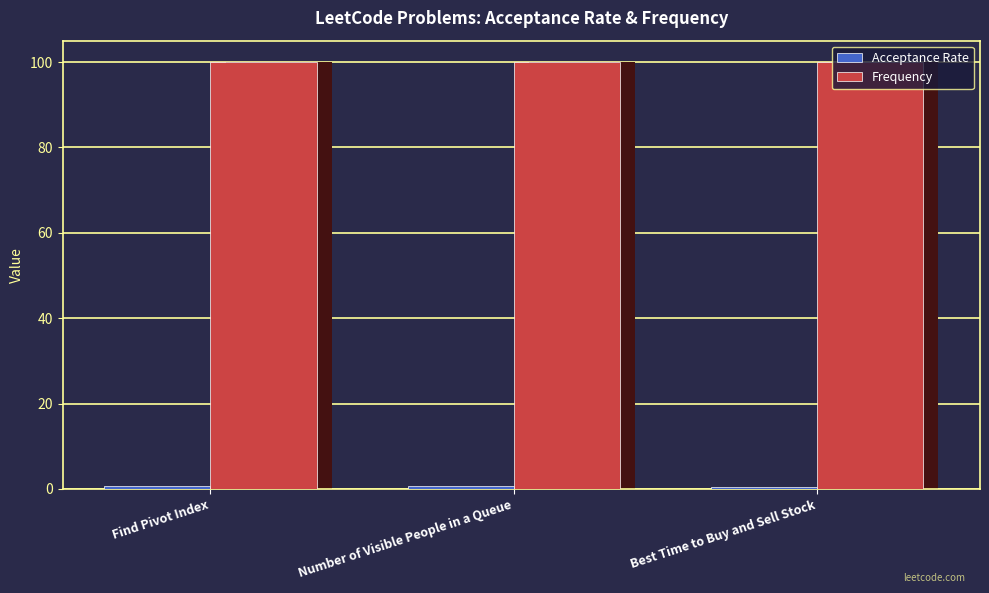

Is it true that Acceptance Rate equals 0.7 at Number of Visible People in a Queue?

True